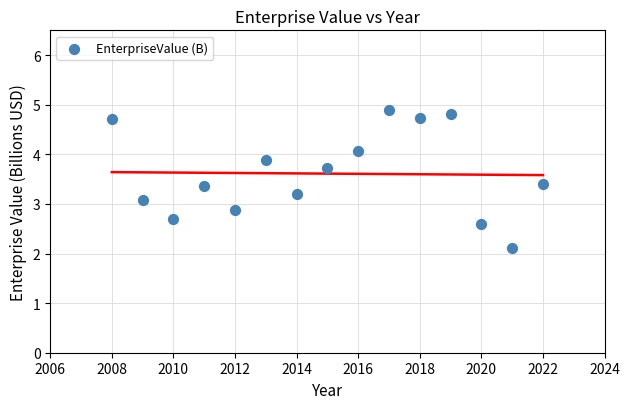

What is the range of Y values (max minus min)?

2.8